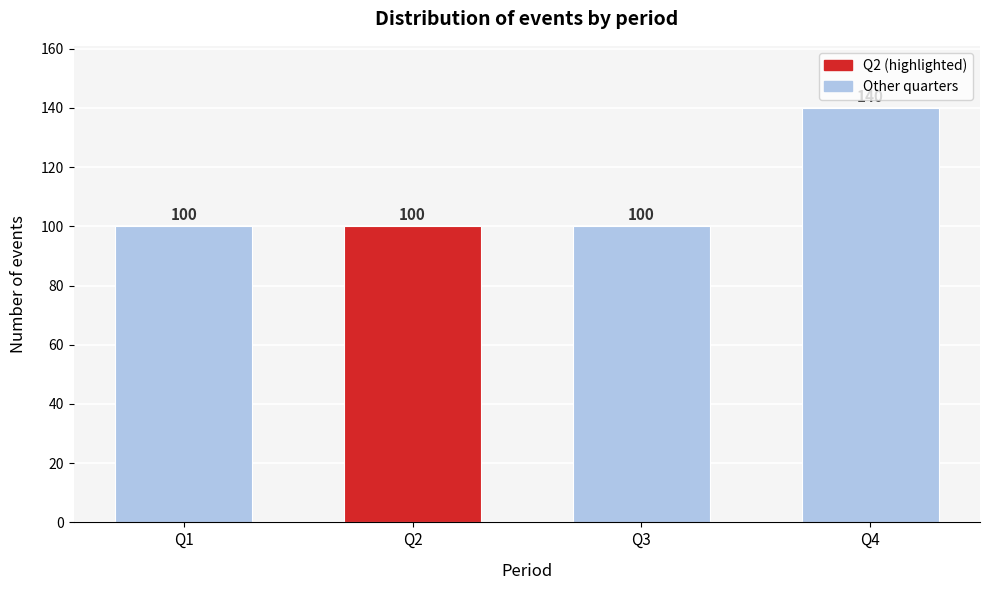

Reading left to right, transcribe all the data shown in this chart.

Q1=100	Q2=100	Q3=100	Q4=140